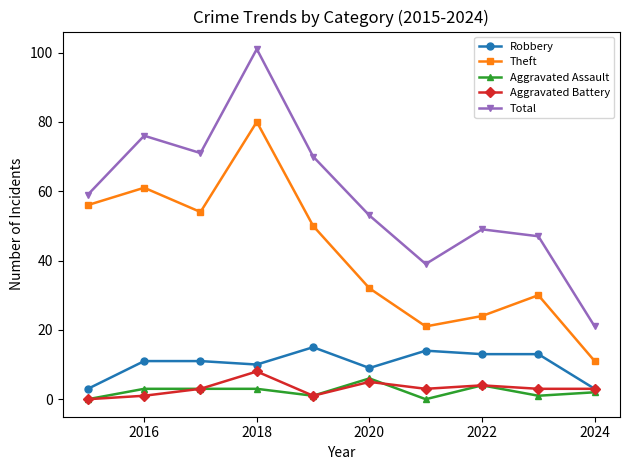

What is the maximum value shown in the chart?

101